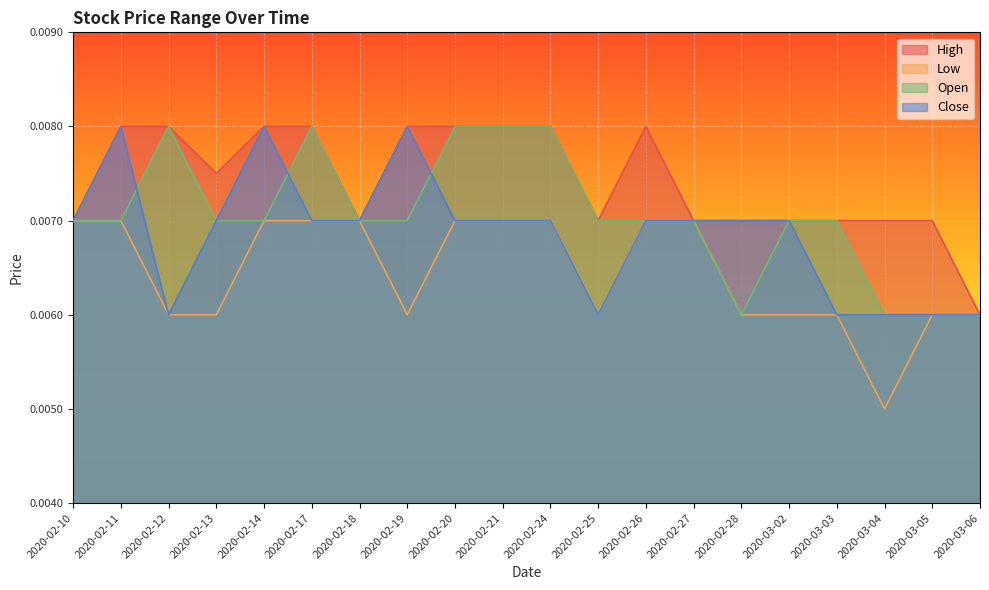

Is the value of Close at 2020-03-04 greater than the value of Open at 2020-02-17?

No